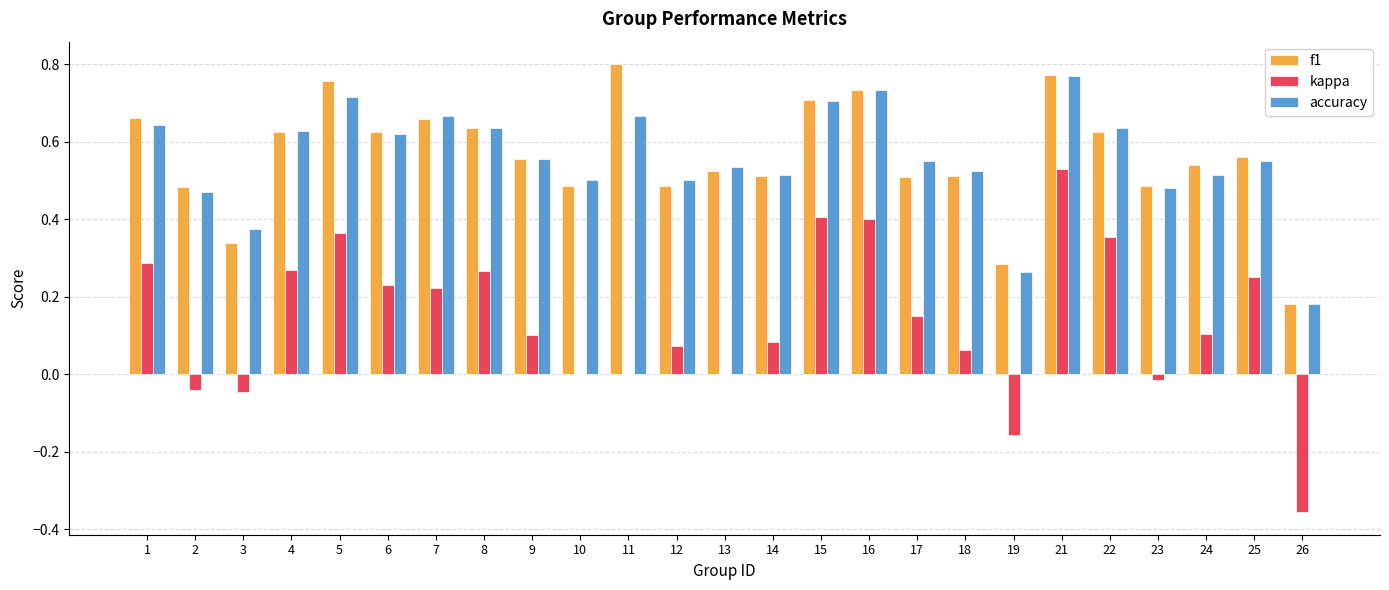

Which series changed the most between 5 and 11?

kappa